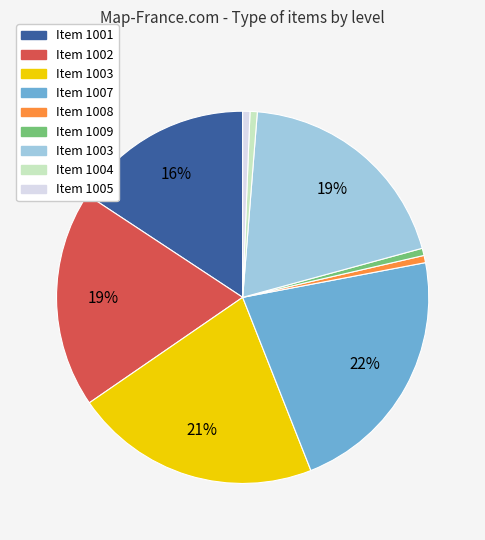

Does any single category account for the majority?

No